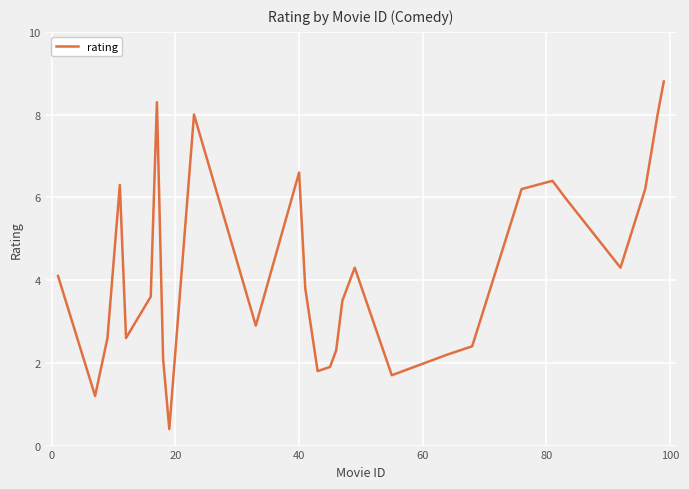

What is the sum of all values?

118.5